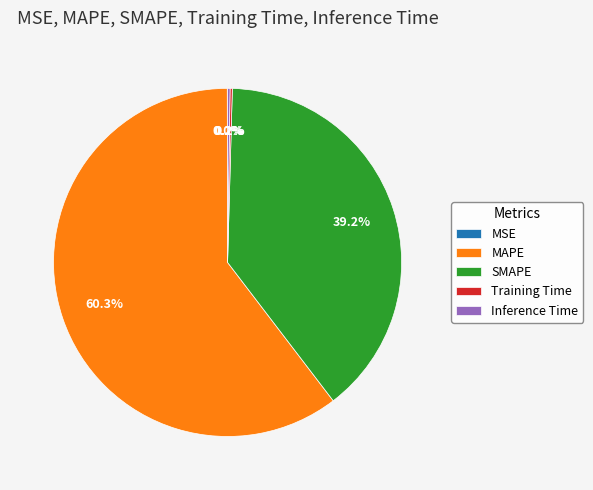

What is the majority slice?

MAPE